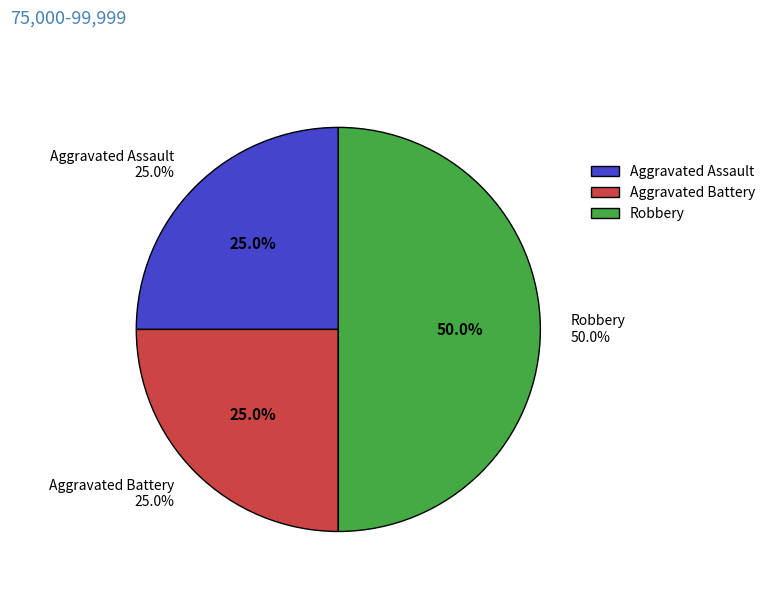

Count the number of slices in the pie.

3